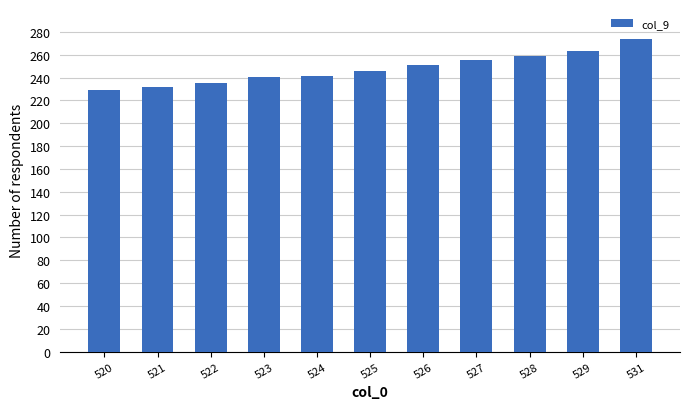

Reading left to right, what are all the values shown in this chart?

520=229.5	521=231.9	522=235.7	523=240.1	524=241.7	525=246.2	526=250.7	527=255.8	528=259.0	529=263.7	531=273.9